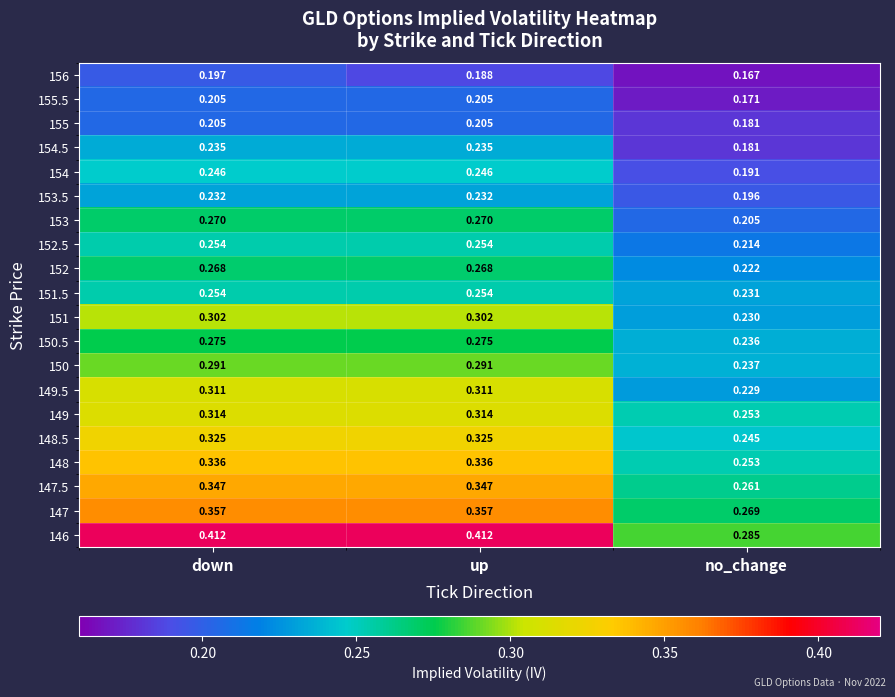

Which category has the lowest value in the 156 series?

no_change